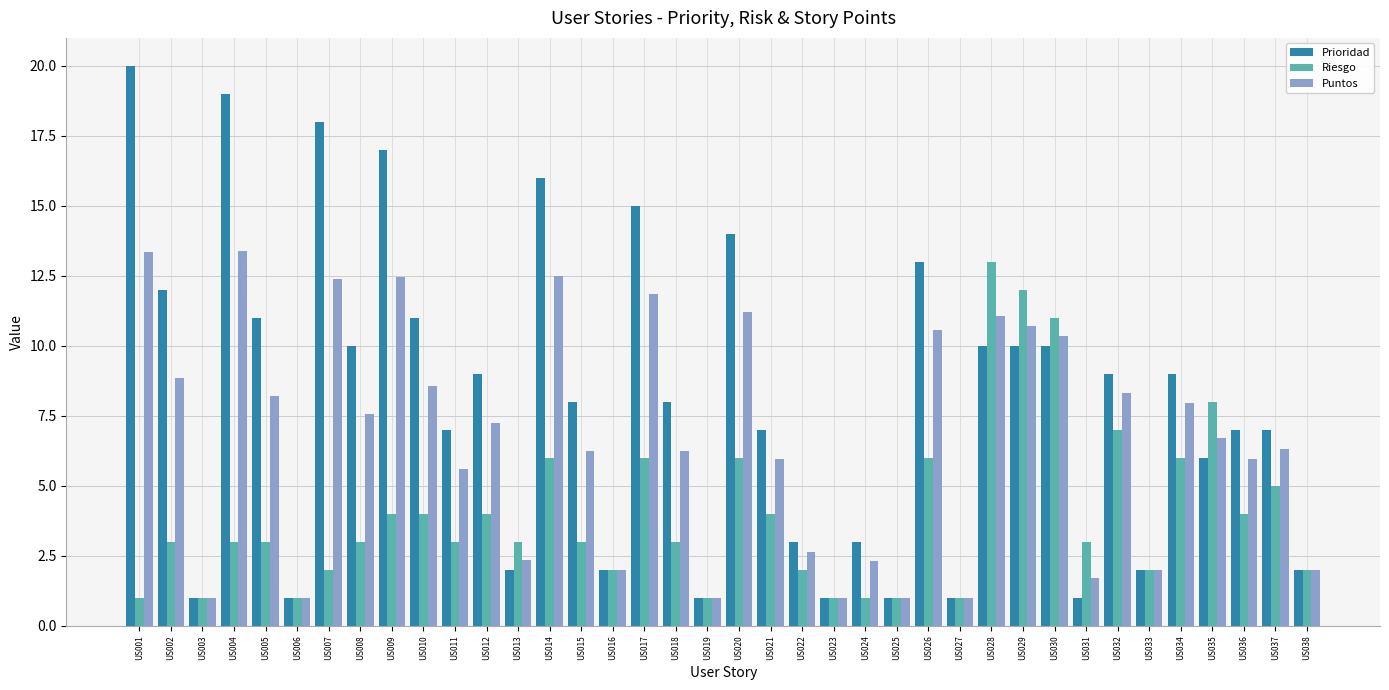

Is the value of Prioridad at US022 greater than the value of Riesgo at US037?

No